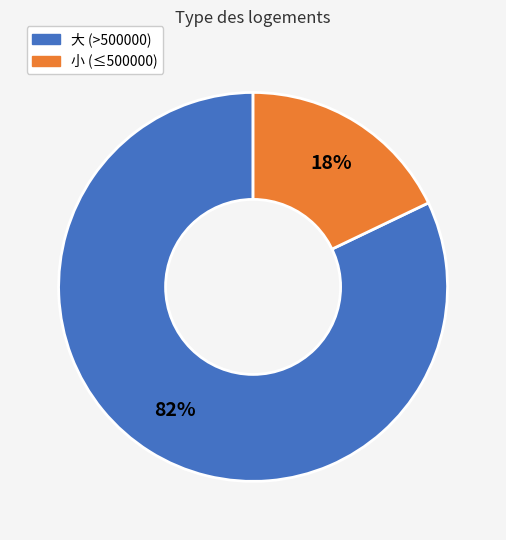

Is it true that 小 (≤500000) is 23% of the pie?

False